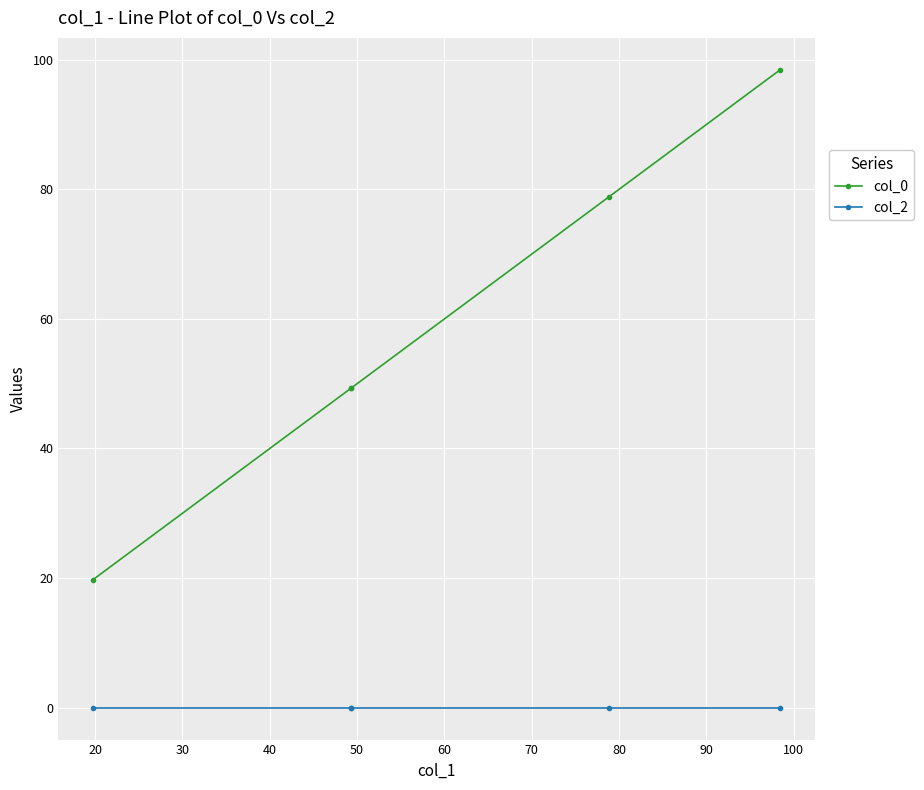

True or false: col_2 has a value of 0.0 at 40.

False